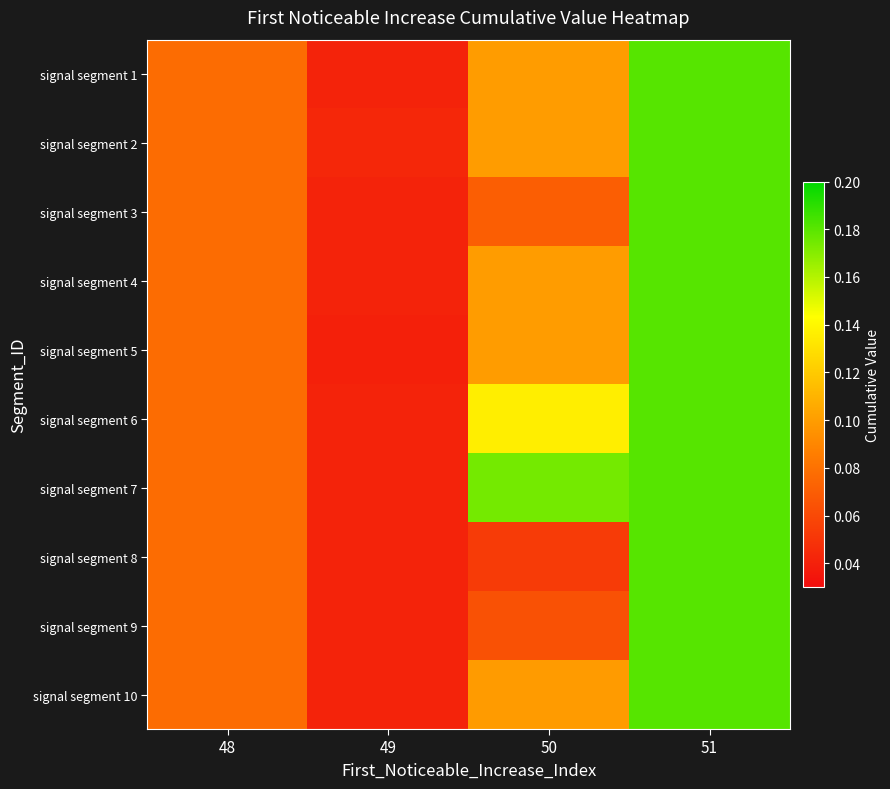

How many distinct data groups are displayed?

10